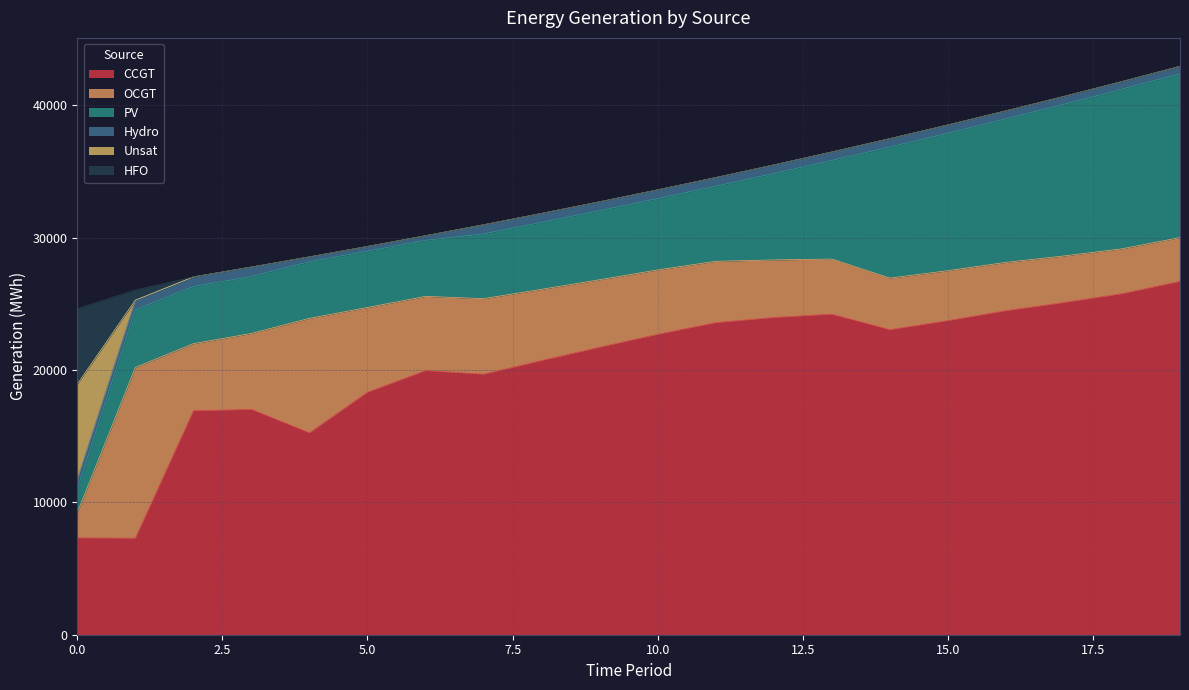

Reading left to right, transcribe all the data shown in this chart.

CCGT: 0=7323	1=7299	2=16926	3=17031	4=15258	5=18331	6=19963	7=19692	8=20726	9=21729	10=22706	11=23589	12=23979	13=24226	14=23056	15=23741	16=24493	17=25108	18=25776	19=26709
OCGT: 0=1891	1=12903	2=5072	3=5742	4=8654	5=6401	6=5608	7=5708	8=5380	9=5100	10=4864	11=4634	12=4348	13=4167	14=3898	15=3771	16=3648	17=3520	18=3390	19=3309
PV: 0=1791	1=4346	2=4324	3=4303	4=4281	5=4259	6=4237	7=4895	8=5057	9=5222	10=5392	11=5674	12=6531	13=7453	14=9907	15=10396	16=10844	17=11460	18=12065	19=12373
Hydro: 0=734	1=726	2=719	3=712	4=362	5=352	6=345	7=682	8=675	9=667	10=660	11=652	12=645	13=637	14=630	15=617	16=605	17=592	18=573	19=566
Unsat: 0=7192	1=9	2=0	3=0	4=0	5=0	6=0	7=7	8=3	9=0	10=0	11=0	12=0	13=0	14=0	15=0	16=0	17=0	18=0	19=1
HFO: 0=5705	1=769	2=0	3=0	4=0	5=0	6=0	7=0	8=0	9=0	10=0	11=0	12=0	13=0	14=0	15=0	16=0	17=0	18=0	19=0